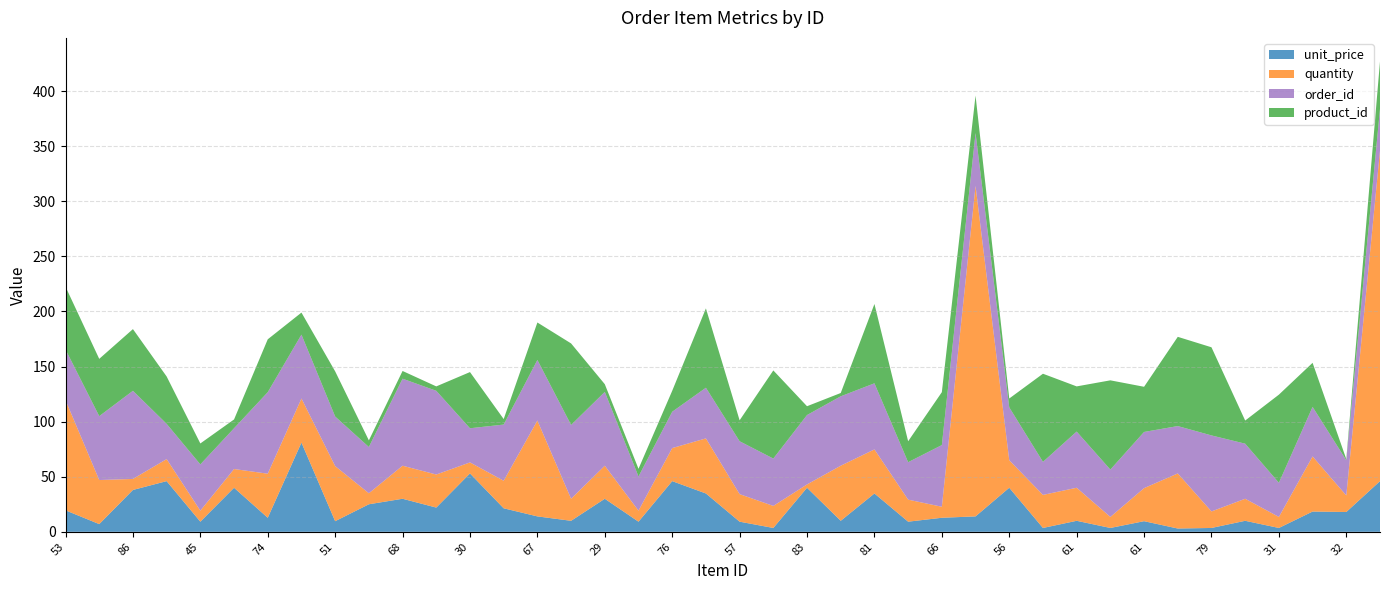

Reading left to right, what are all the values shown in this chart?

unit_price: 19.5	7.0	38.0	46.0	9.2	40.0	12.8	81.0	9.7	25.0	30.0	22.0	53.0	21.4	14.0	10.0	30.0	9.2	46.0	34.8	9.2	3.5	40.0	10.0	34.8	9.2	12.8	14.0	40.0	3.5	10.0	3.5	9.7	3.0	3.5	10.0	3.5	18.4	18.0	46.0
quantity: 100.0	40.0	10.0	20.0	10.0	17.0	40.0	40.0	50.0	10.0	30.0	30.0	10.0	25.0	87.0	20.0	30.0	10.0	30.0	50.0	25.0	20.0	3.0	50.0	40.0	20.0	10.0	300.0	25.0	30.0	30.0	10.0	30.0	50.0	15.0	20.0	10.0	50.0	15.0	300.0
order_id: 46.0	58.0	80.0	32.0	42.0	37.0	74.0	58.0	45.0	42.0	79.0	76.0	31.0	51.0	55.0	67.0	67.0	31.0	33.0	46.0	48.0	43.0	63.0	63.0	60.0	34.0	56.0	48.0	48.0	30.0	51.0	43.0	51.0	43.0	69.0	50.0	31.0	45.0	32.0	38.0
product_id: 57.0	52.0	56.0	43.0	19.0	8.0	48.0	20.0	41.0	6.0	7.0	4.0	51.0	5.0	34.0	74.0	7.0	7.0	19.0	72.0	19.0	80.0	8.0	3.0	72.0	19.0	48.0	34.0	8.0	80.0	41.0	81.0	41.0	81.0	80.0	21.0	80.0	40.0	1.0	43.0